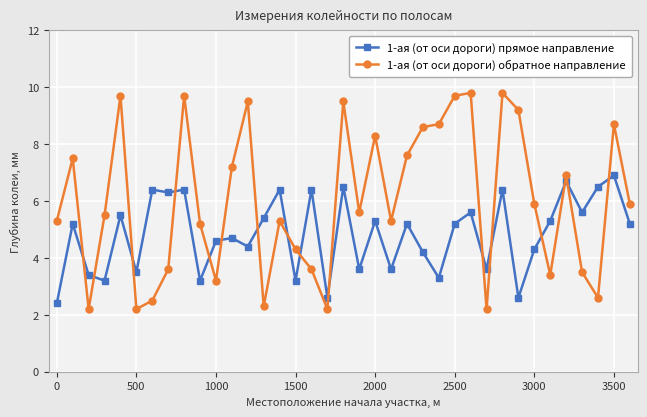

List the series in order of their overall mean, lowest first.

1-ая (от оси дороги) прямое направление, 1-ая (от оси дороги) обратное направление